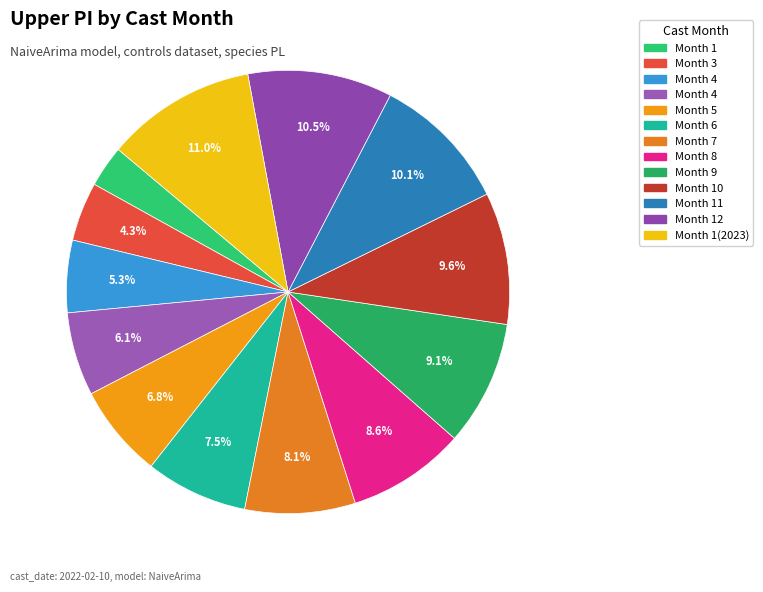

Rank the categories by value from lowest to highest.

1, 3, 4, 4, 5, 6, 7, 8, 9, 10, 11, 12, 1(2023)